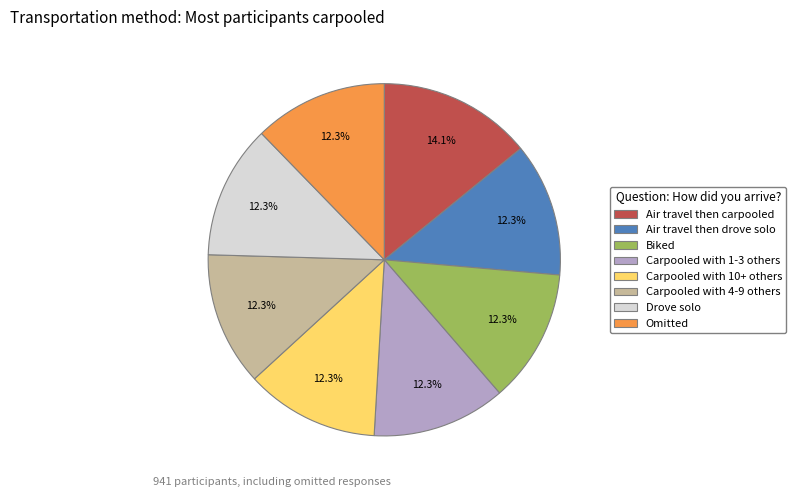

What is the largest slice in the pie chart?

Air travel then carpooled